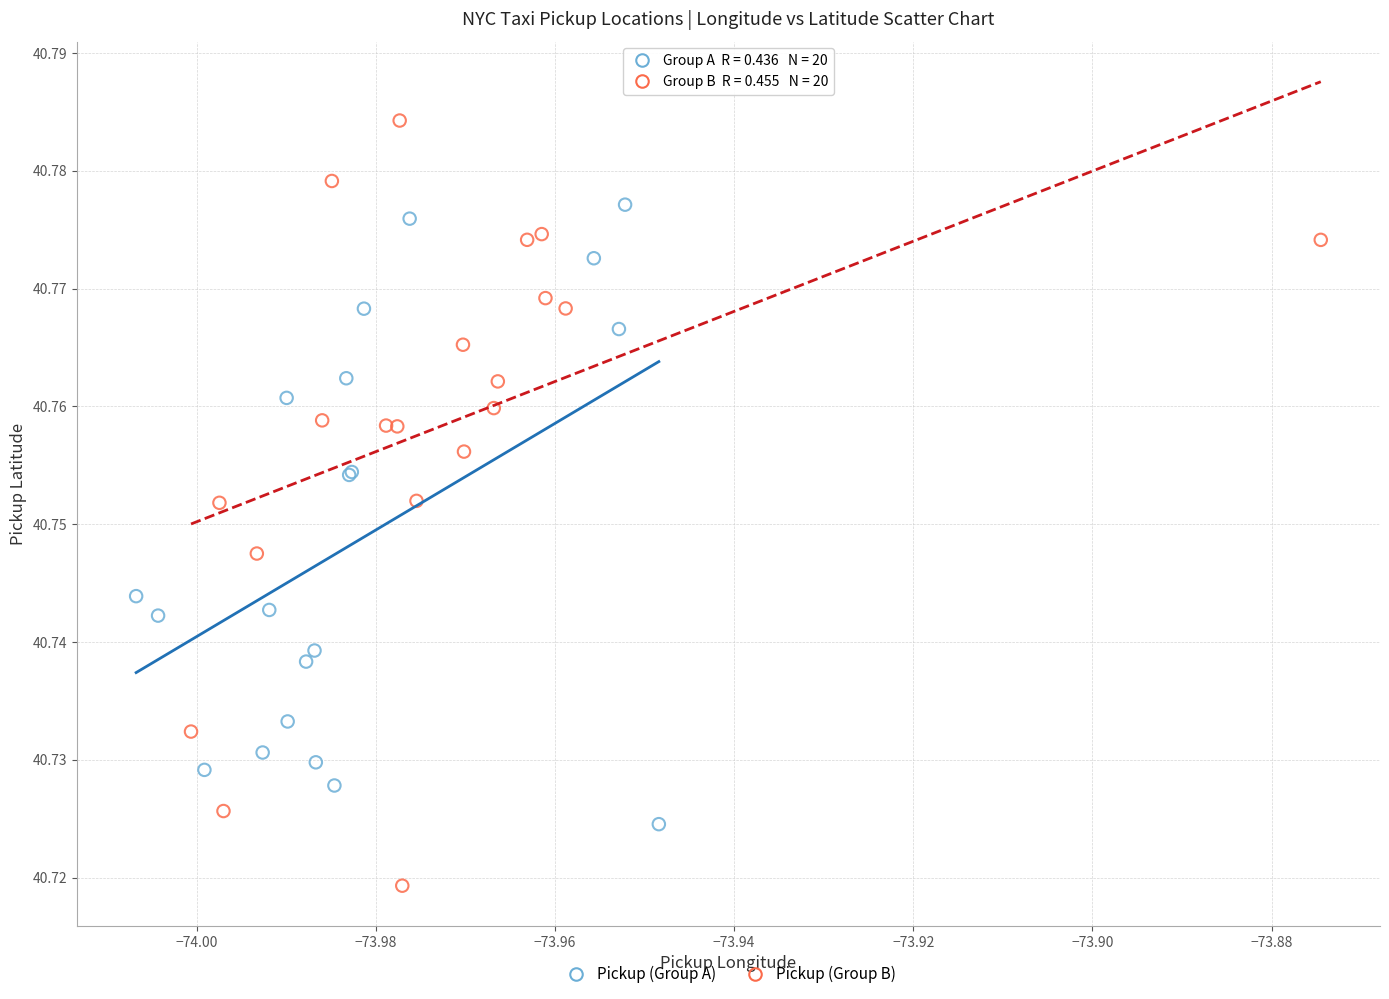

Which series has the largest Y range (max minus min)?

Pickup (Group B)